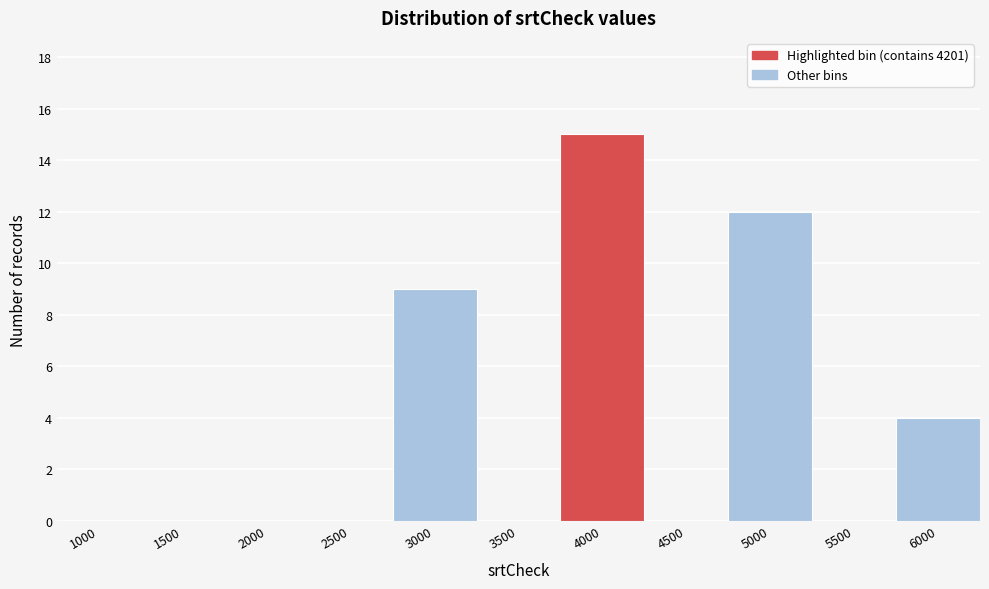

Reading right to left, transcribe all the data shown in this chart.

6000=4	5500=0	5000=12	4500=0	4000=15	3500=0	3000=9	2500=0	2000=0	1500=0	1000=0